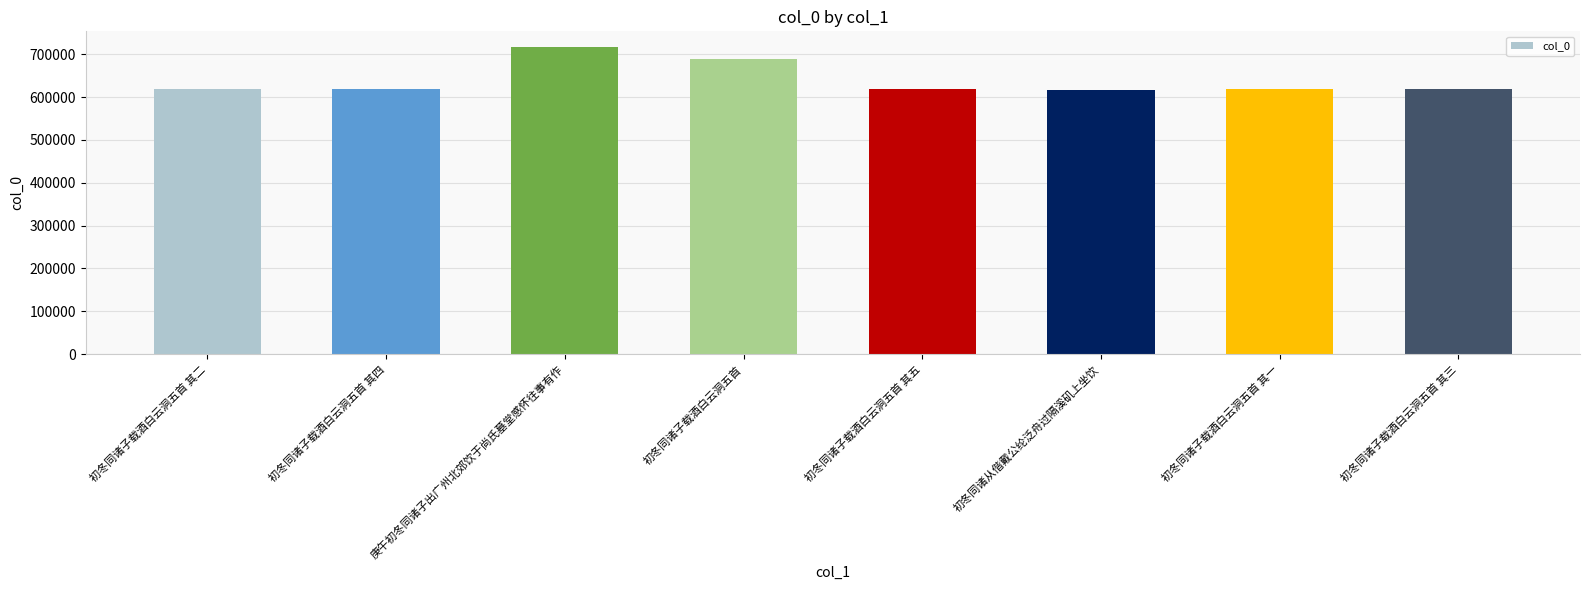

Is it true that the value at 初冬同诸子载酒白云洞五首 其五 is 125647?

False